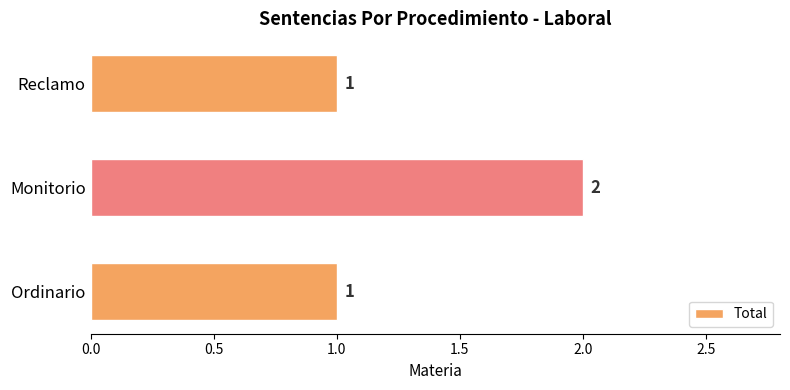

Reading bottom to top, transcribe all the data shown in this chart.

Ordinario=1	Monitorio=2	Reclamo=1